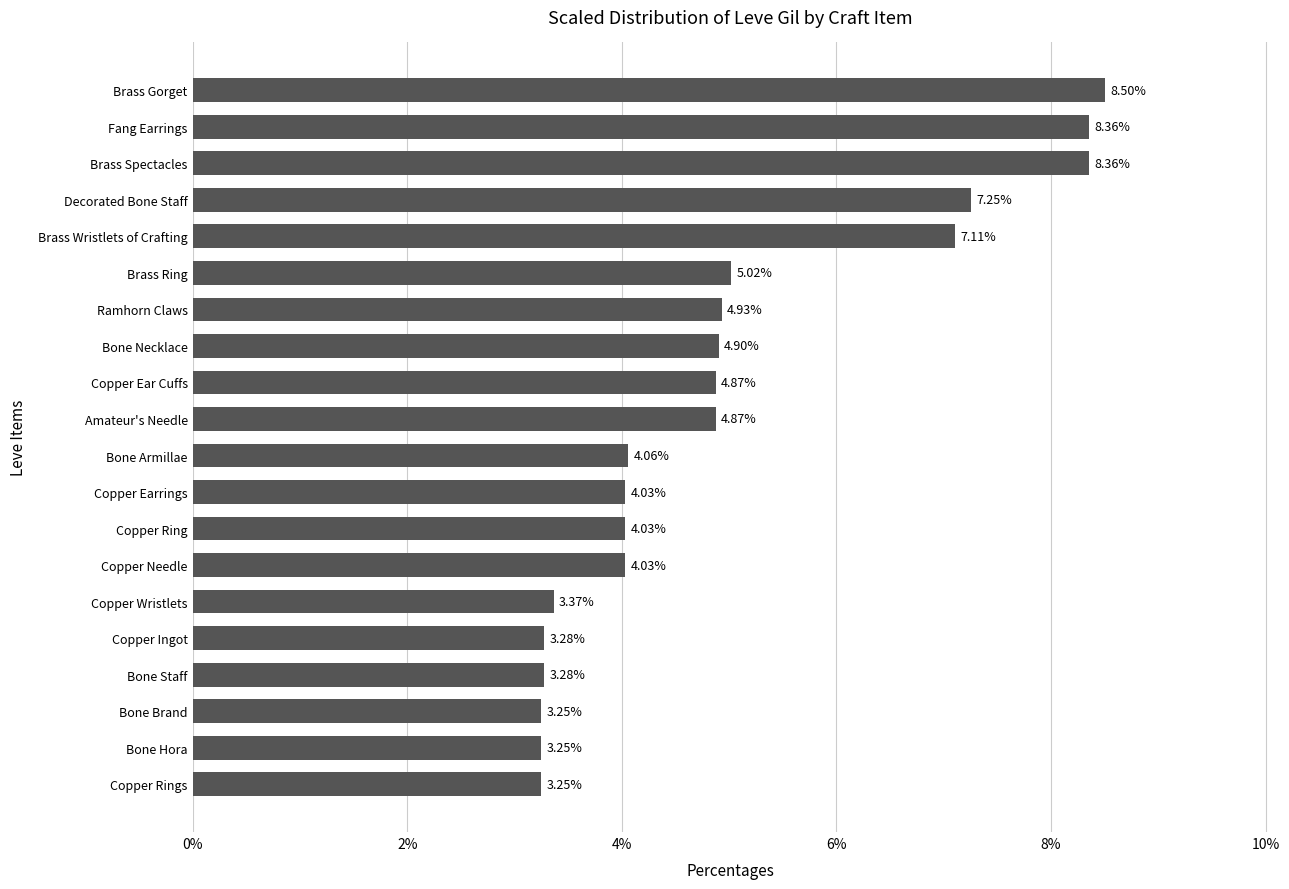

What is the ratio of the value at Fang Earrings to the value at Brass Spectacles?

1.0